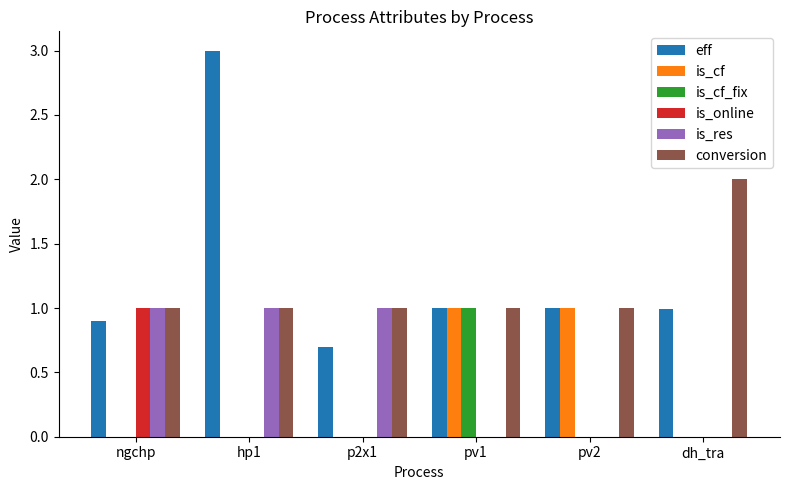

How many groups of bars are there?

6